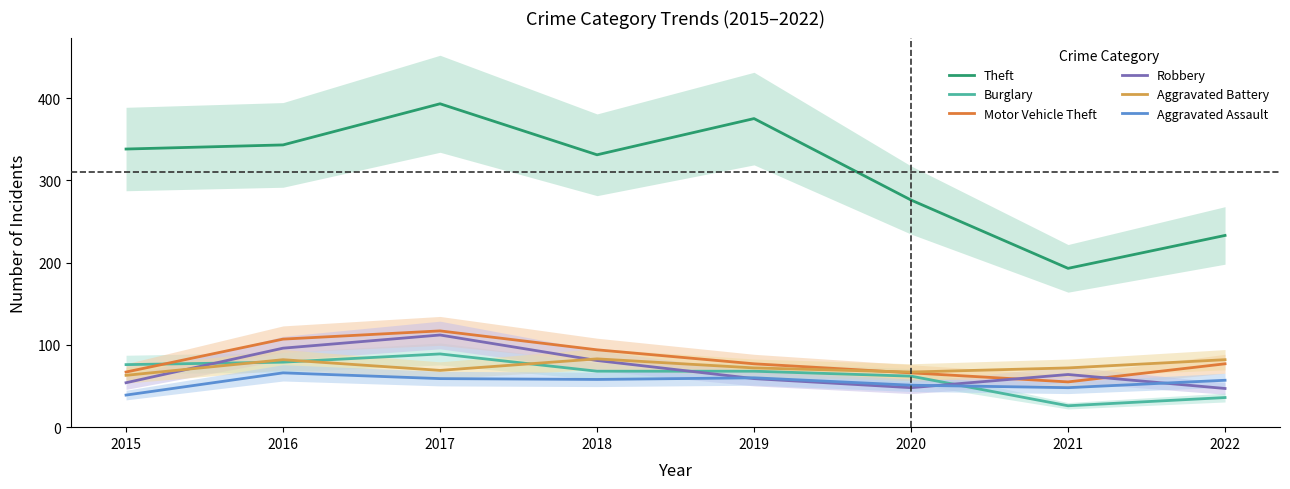

Which series ends up on top after the final intersection of Aggravated Battery and Motor Vehicle Theft?

Aggravated Battery